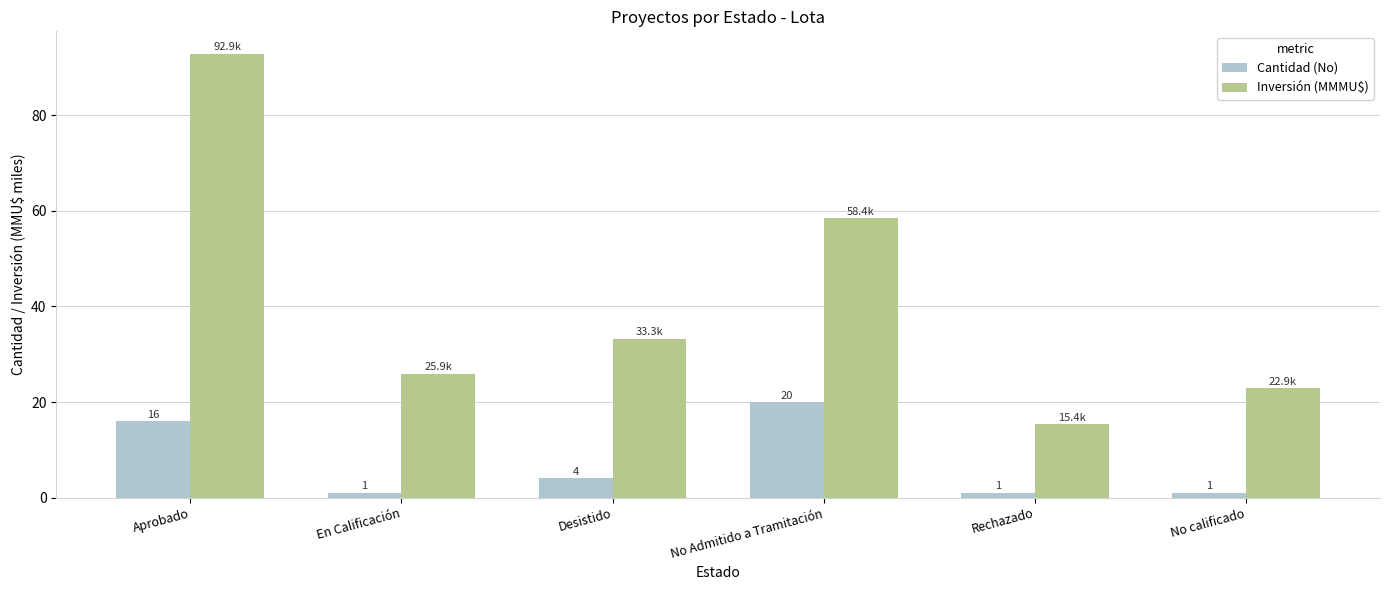

Is it true that Inversión (MMMU$) equals 58.4 at No Admitido a Tramitación?

True